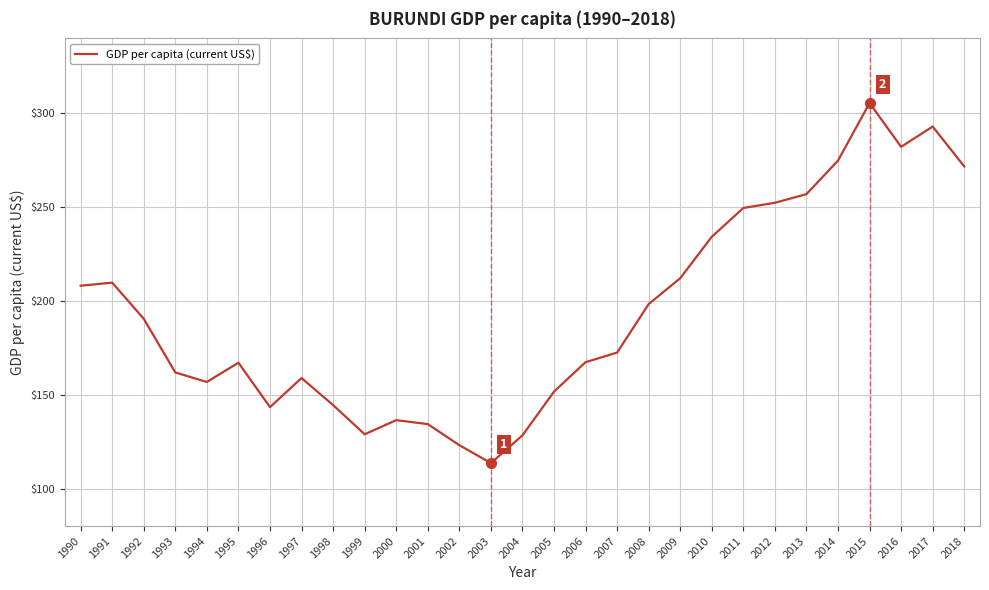

What value does the data have at 2007?

172.5